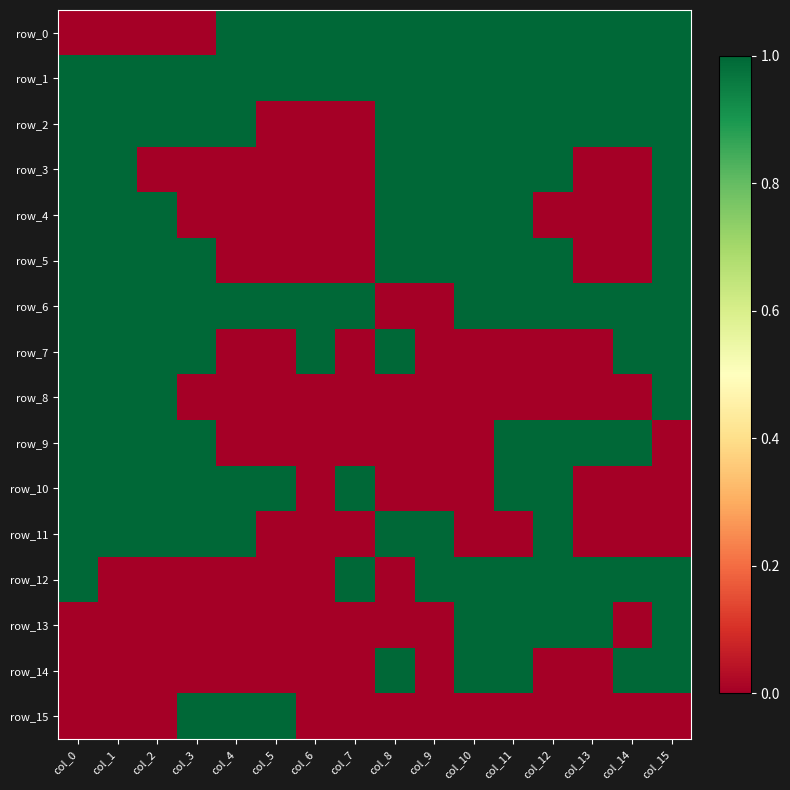

Which series has the widest spread of values?

row_0